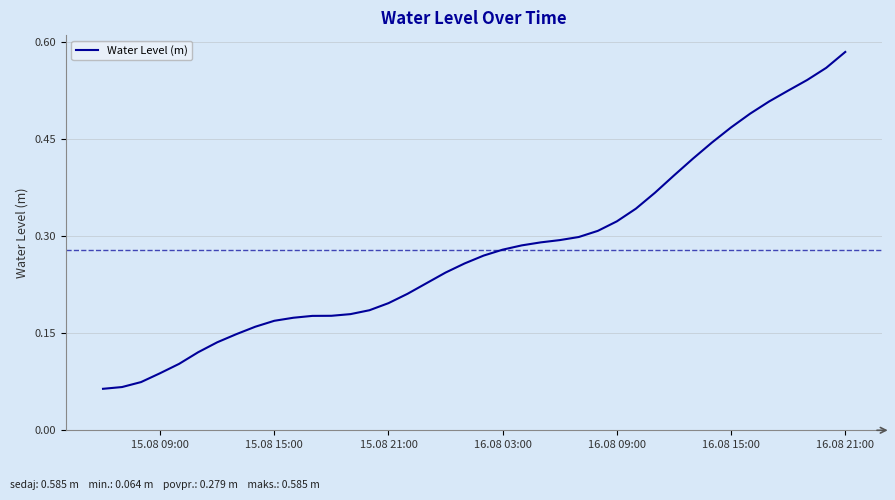

Reading left to right, list all the values displayed in this chart.

0.1	0.1	0.1	0.1	0.1	0.1	0.1	0.1	0.2	0.2	0.2	0.2	0.2	0.2	0.2	0.2	0.2	0.2	0.2	0.3	0.3	0.3	0.3	0.3	0.3	0.3	0.3	0.3	0.3	0.4	0.4	0.4	0.4	0.5	0.5	0.5	0.5	0.5	0.6	0.6